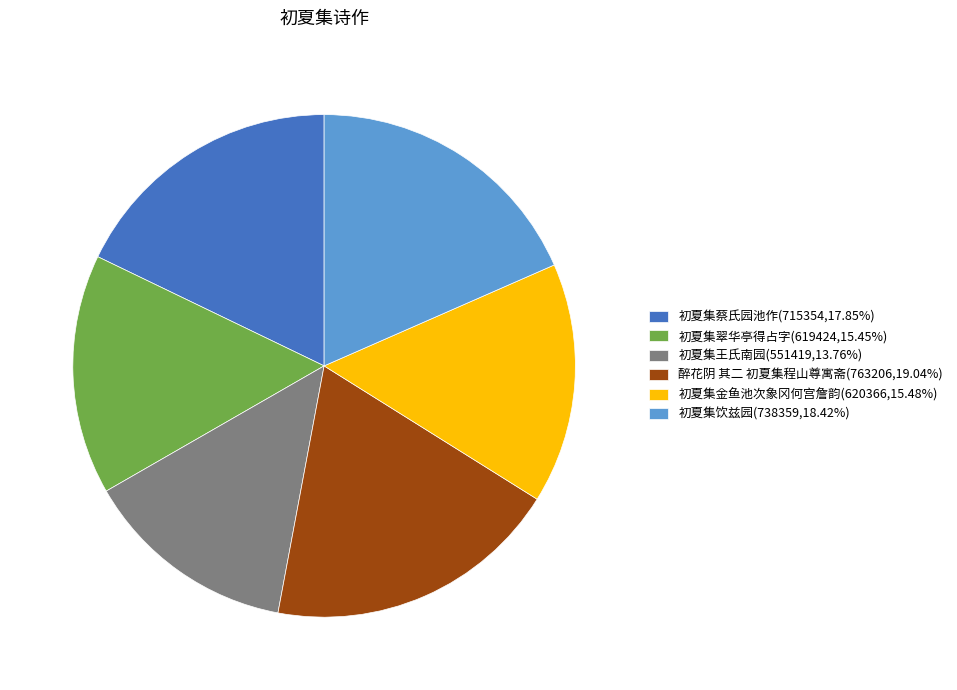

Approximately how many times larger is the value at 初夏集王氏南园 compared to 初夏集饮兹园?

0.7